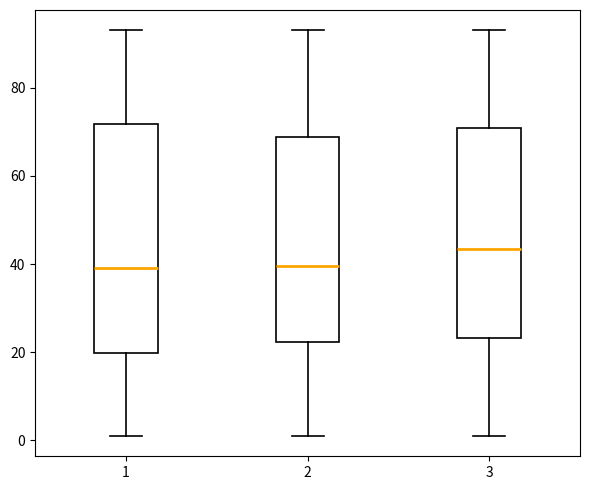

Which box's median line is the highest?

3